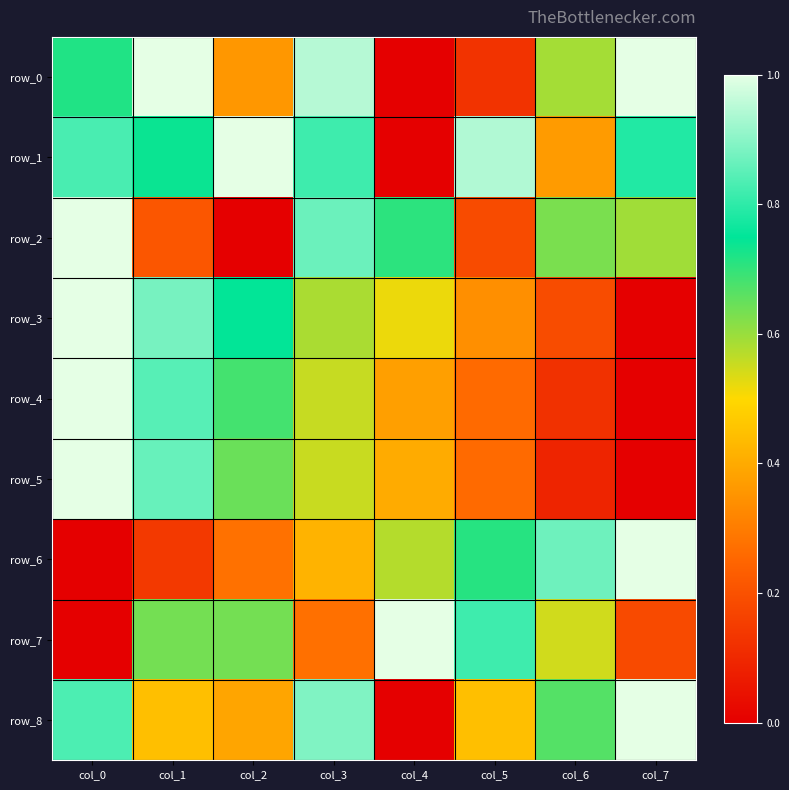

At col_5, list the series in order from smallest to largest.

row_0, row_2, row_4, row_5, row_3, row_8, row_6, row_7, row_1